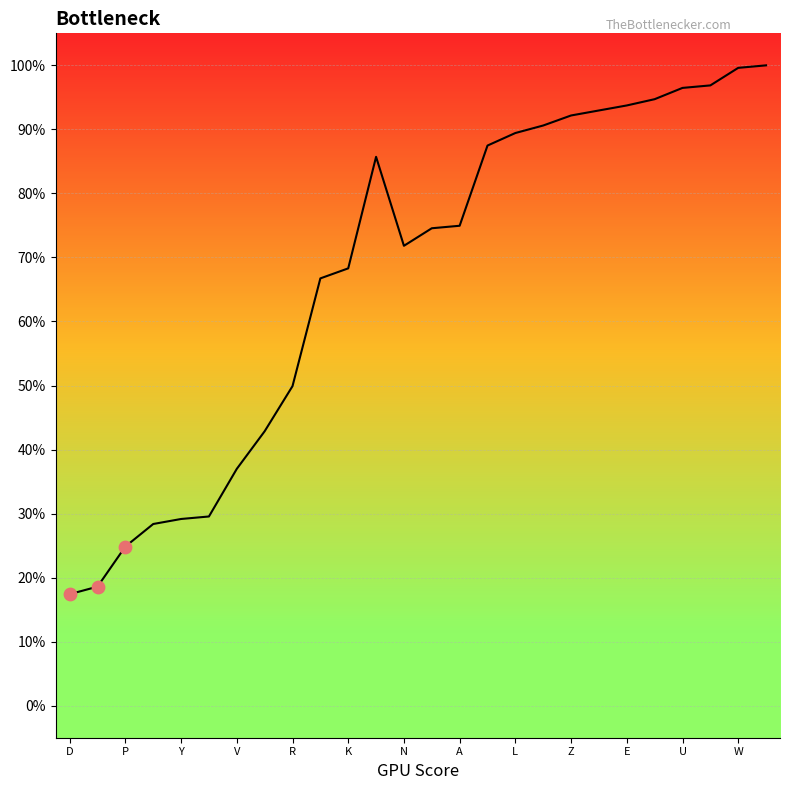

Between R and A, which is larger?

A